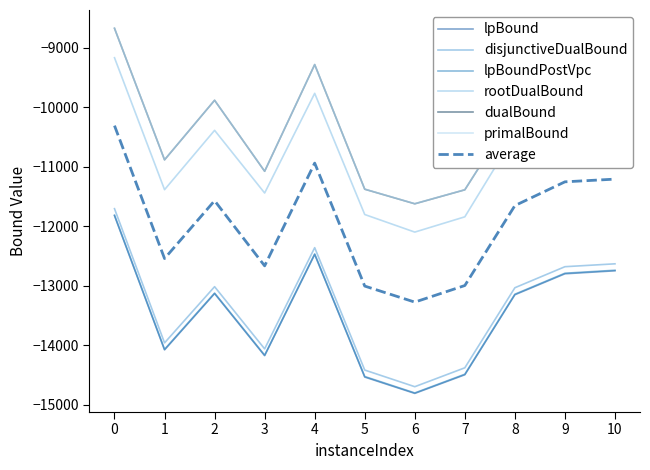

What are all the series names shown in the legend?

lpBound, disjunctiveDualBound, lpBoundPostVpc, rootDualBound, dualBound, primalBound, average